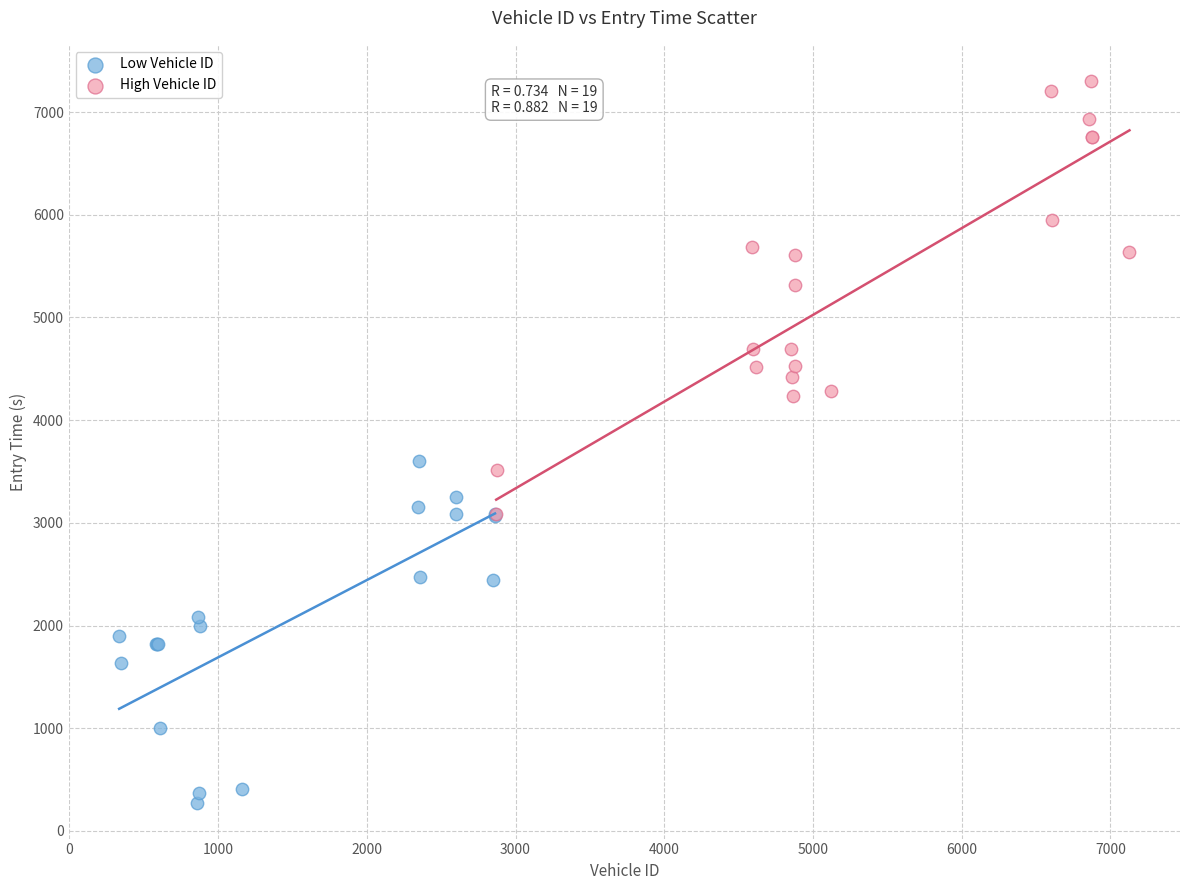

Which series has the widest spread of Y values?

High Vehicle ID